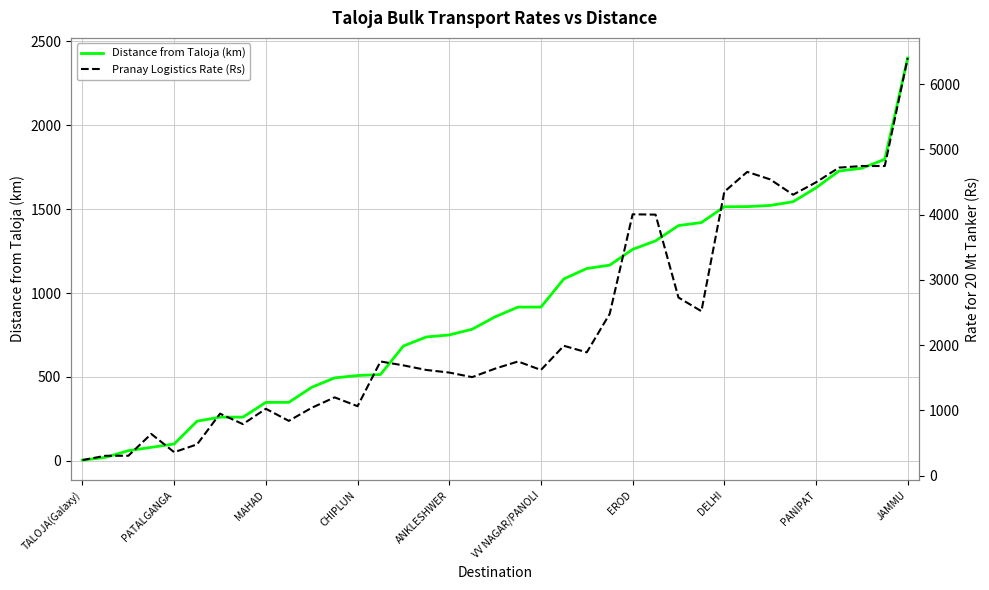

What is the highest value of the Distance from Taloja (km) series?

2401